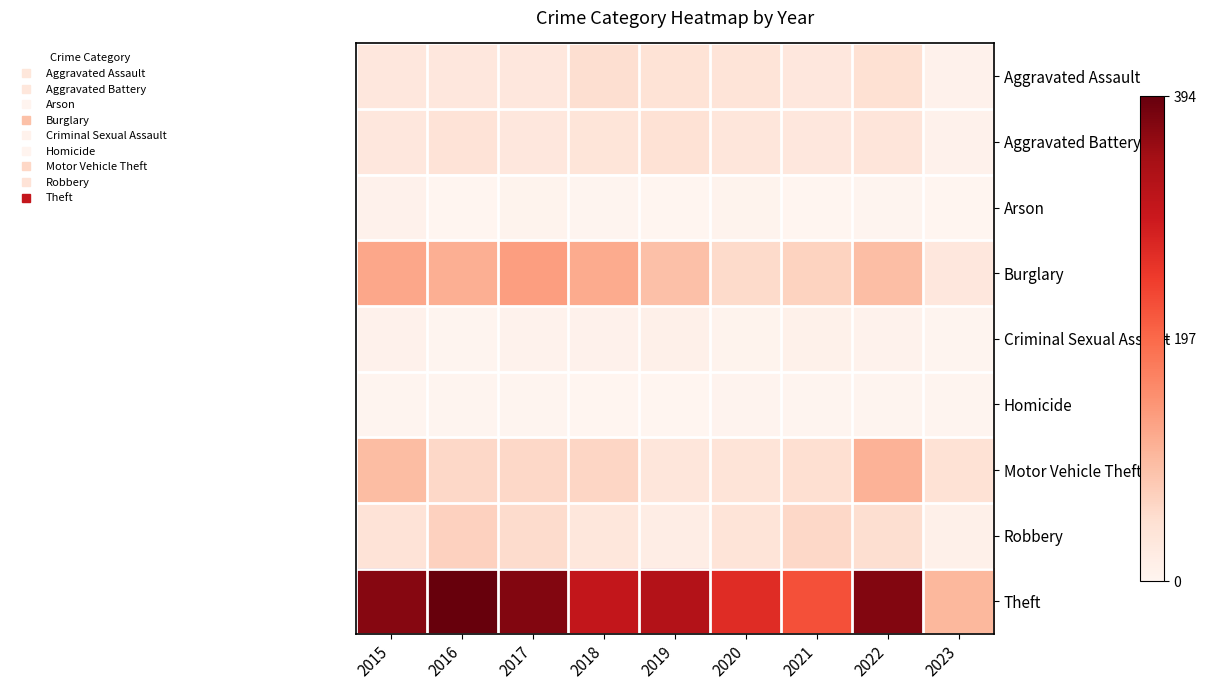

Which series has the widest spread of values?

Theft